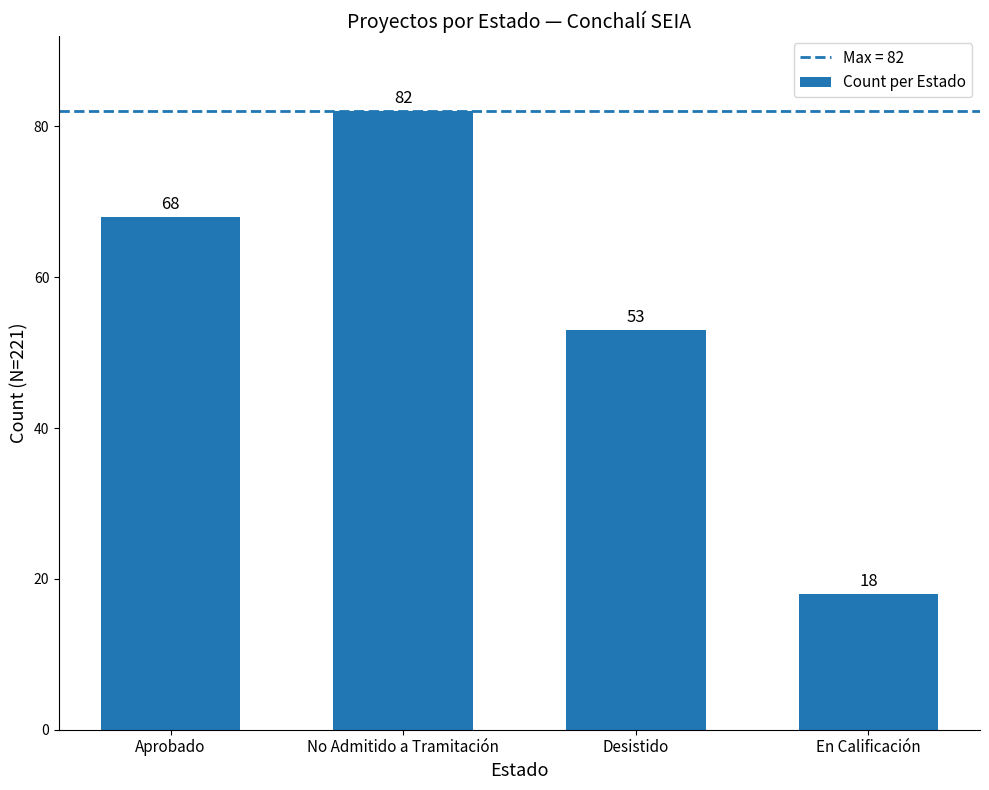

What is the difference between the values at Aprobado and Desistido?

15